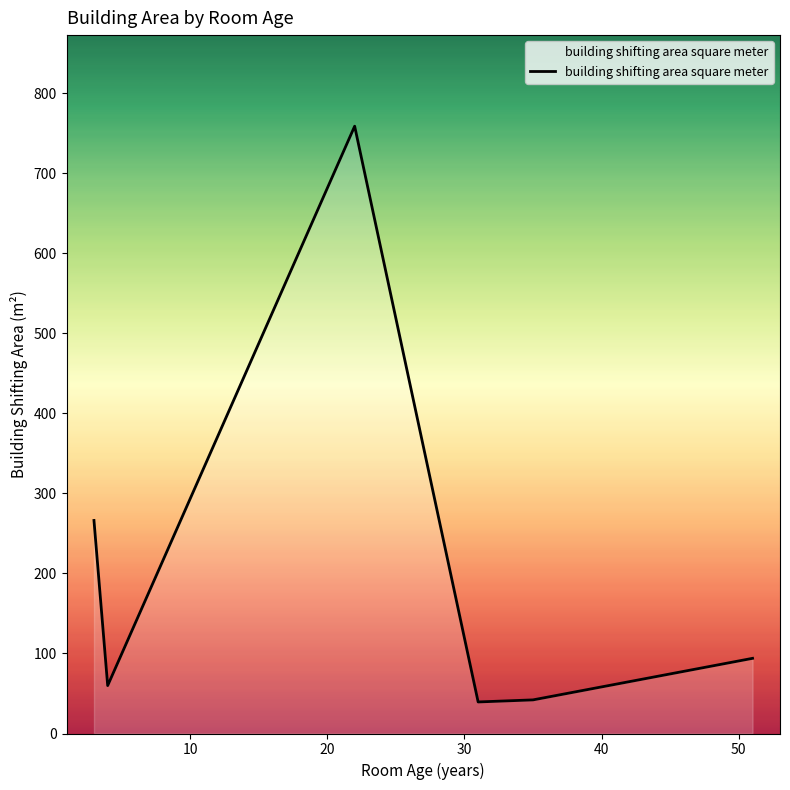

What is the smallest value displayed?

39.4